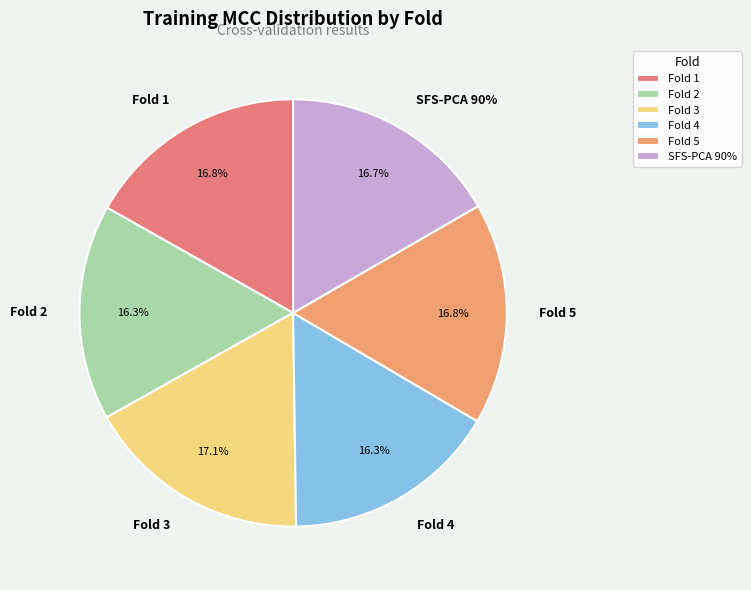

Is it true that Fold 3 is 17% of the pie?

True